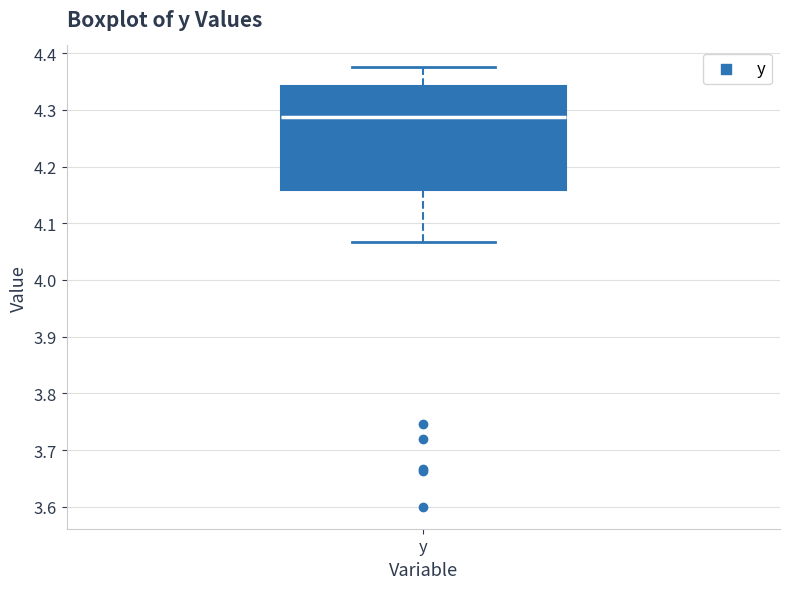

Where is the lower edge of the box for y on the y-axis? The values are not printed on the chart, so give them approximately, as read against the axis.

4.16